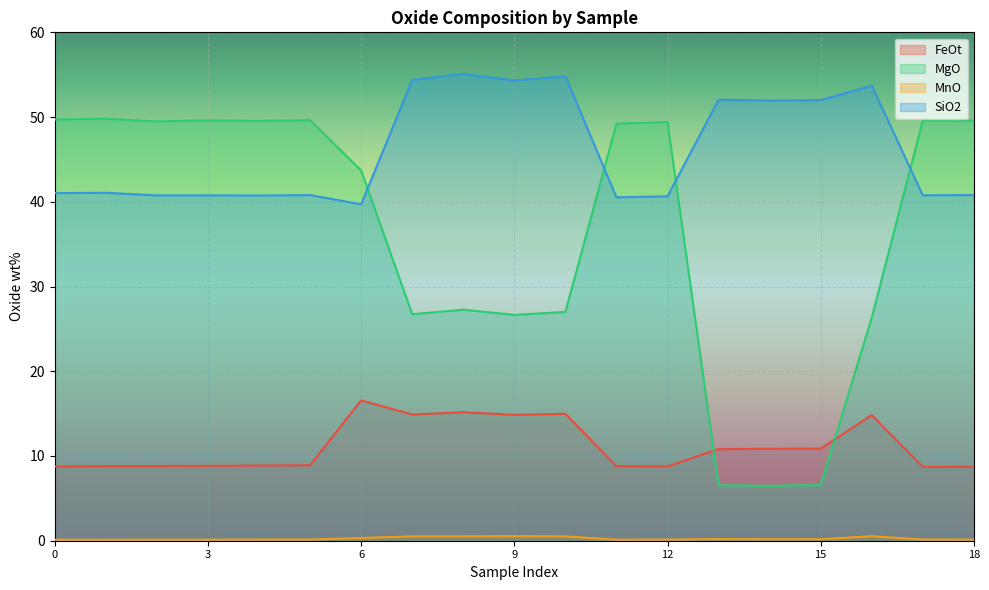

True or false: MgO has more than 1 interior local peaks.

True